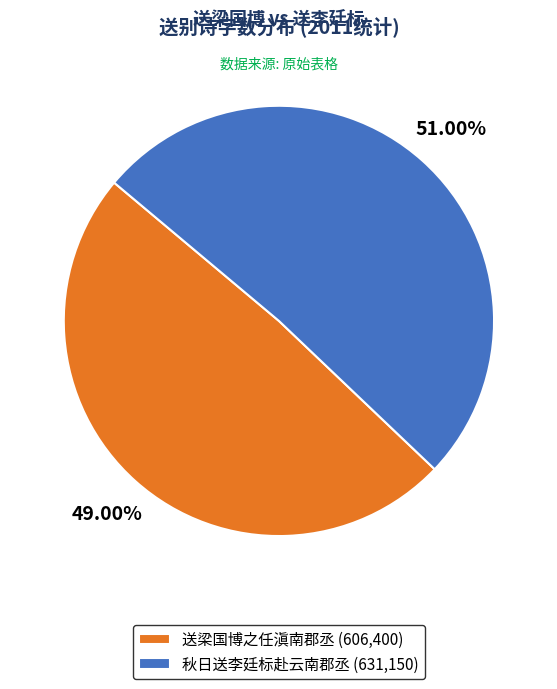

Is it true that 送梁国博之任滇南郡丞 is 57% of the pie?

False